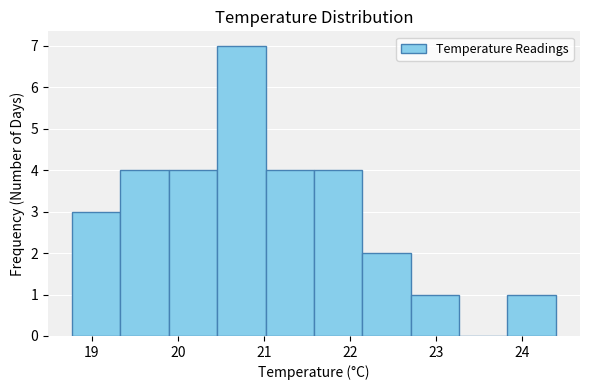

What is the height of the bar covering 21.0 to 21.6 on the x-axis? Neither the bar edges nor the heights are printed on the chart, so give them approximately, as read against the axes.

4